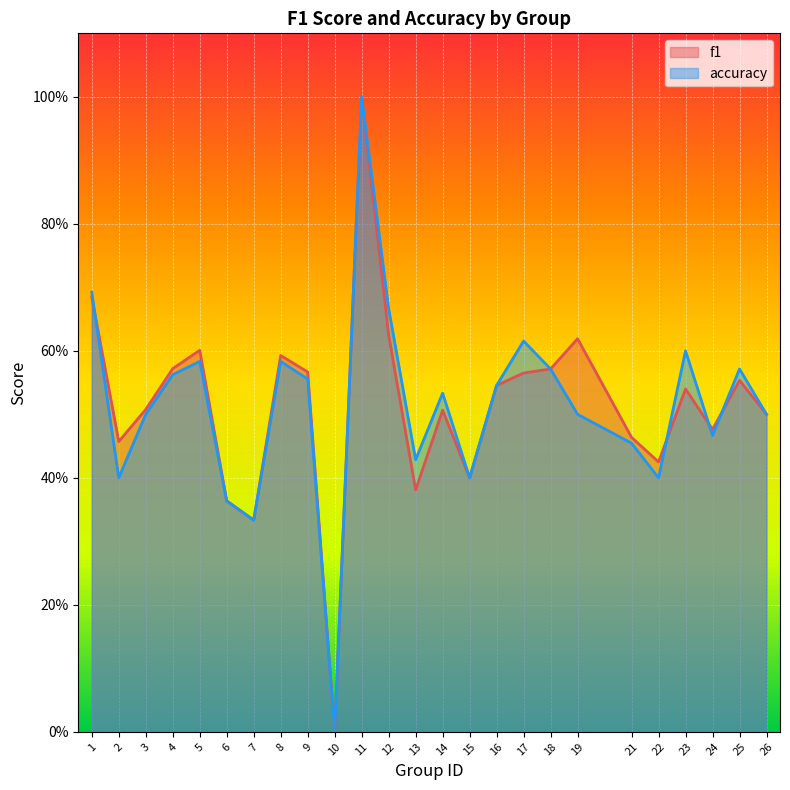

What is the difference between the accuracy values at 21 and 10?

0.5